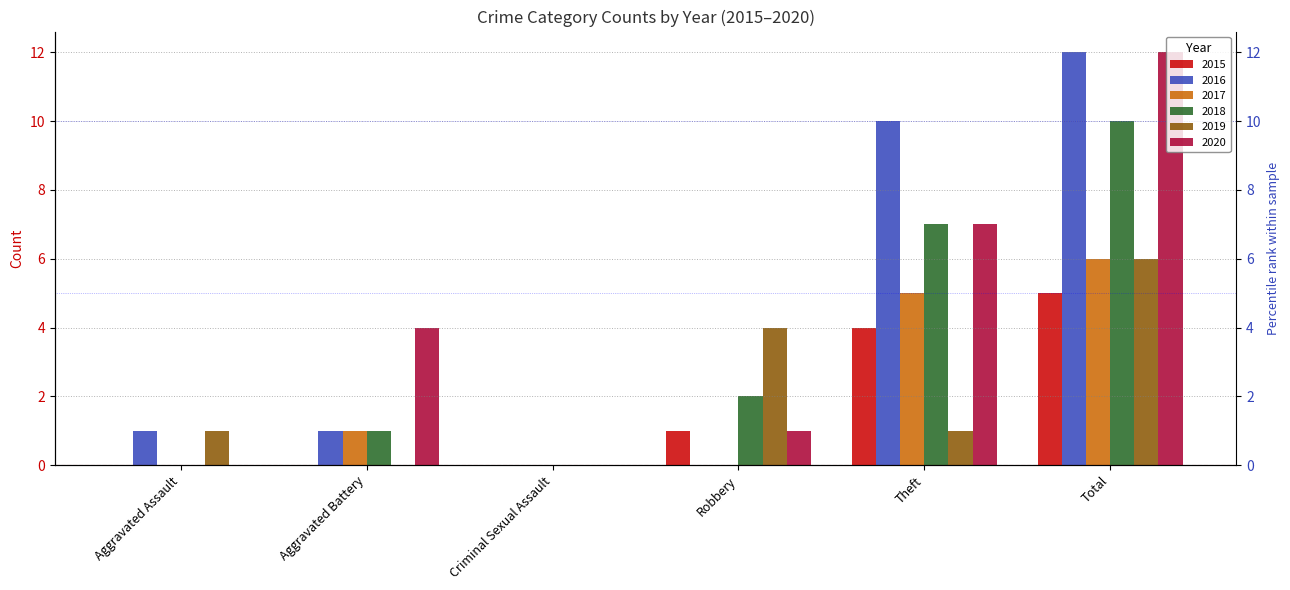

At which category does the chart reach its minimum across all series?

Aggravated Assault